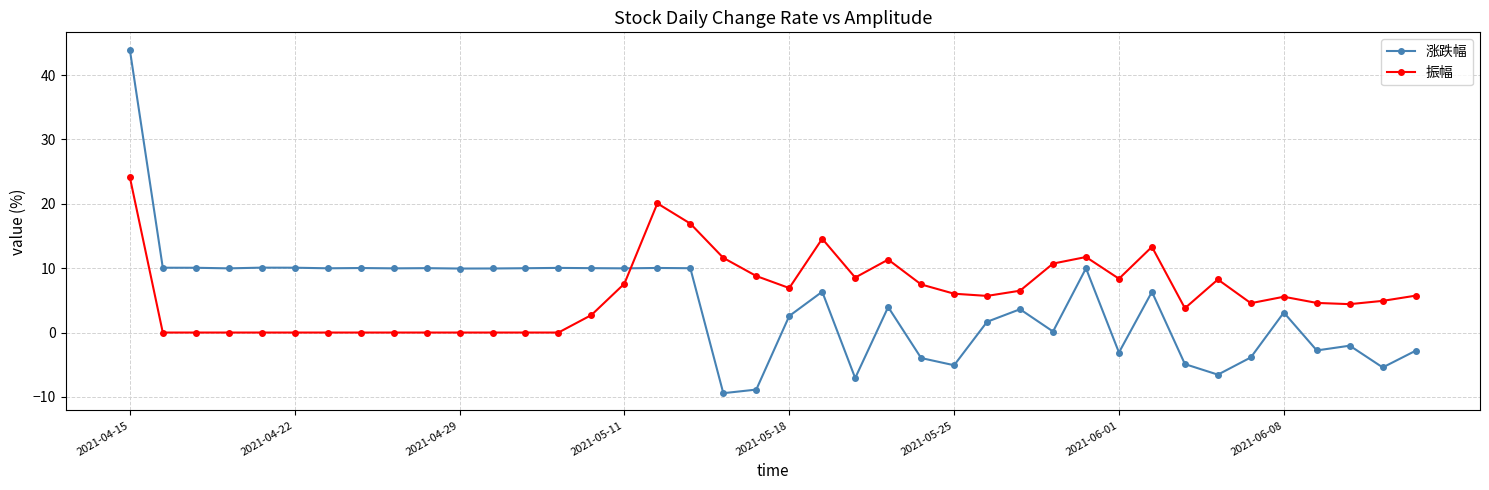

True or false: 涨跌幅 and 振幅 cross at least once.

True